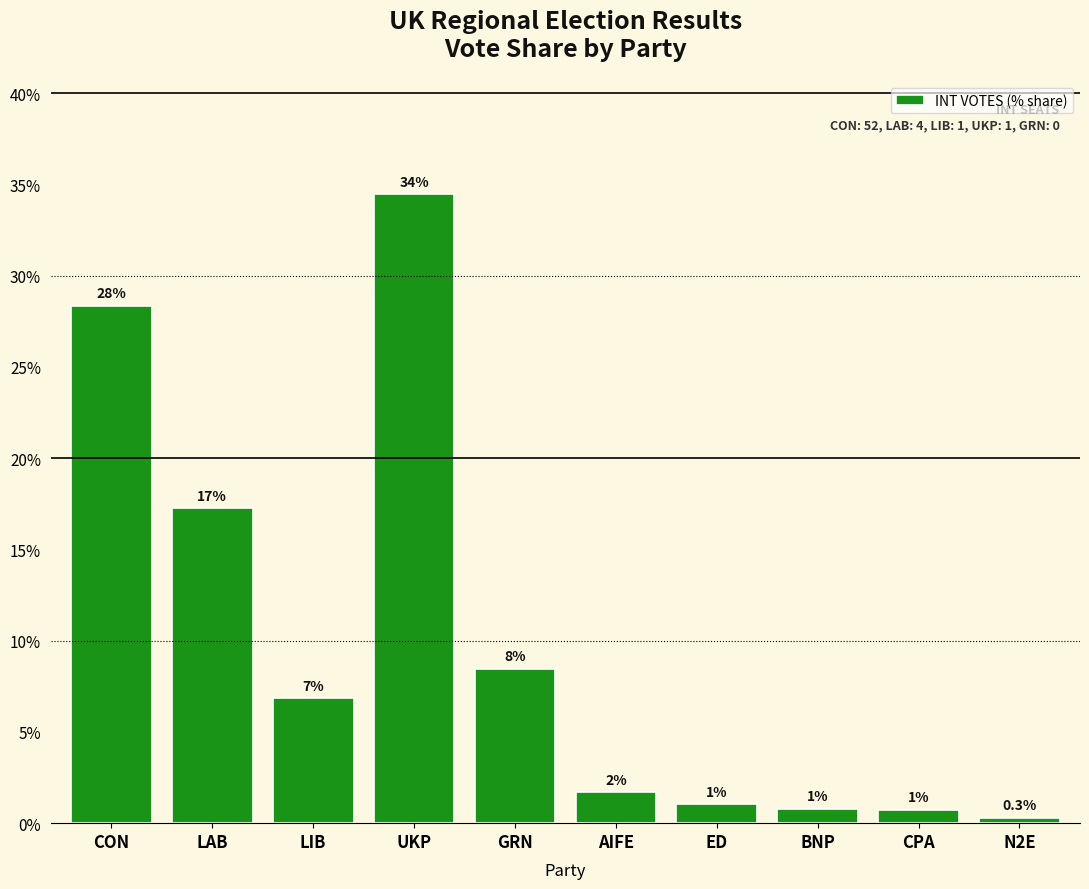

What is the label of the 7th bar from the left?

ED